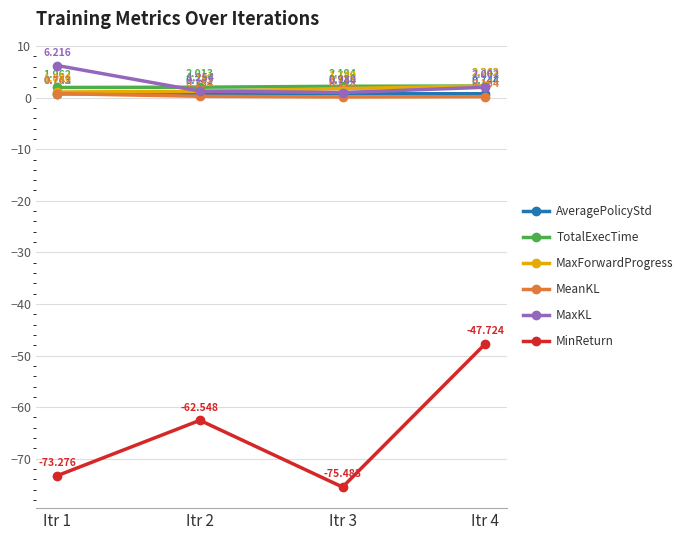

What is the spread (max minus min) of values at Itr 4?

50.0